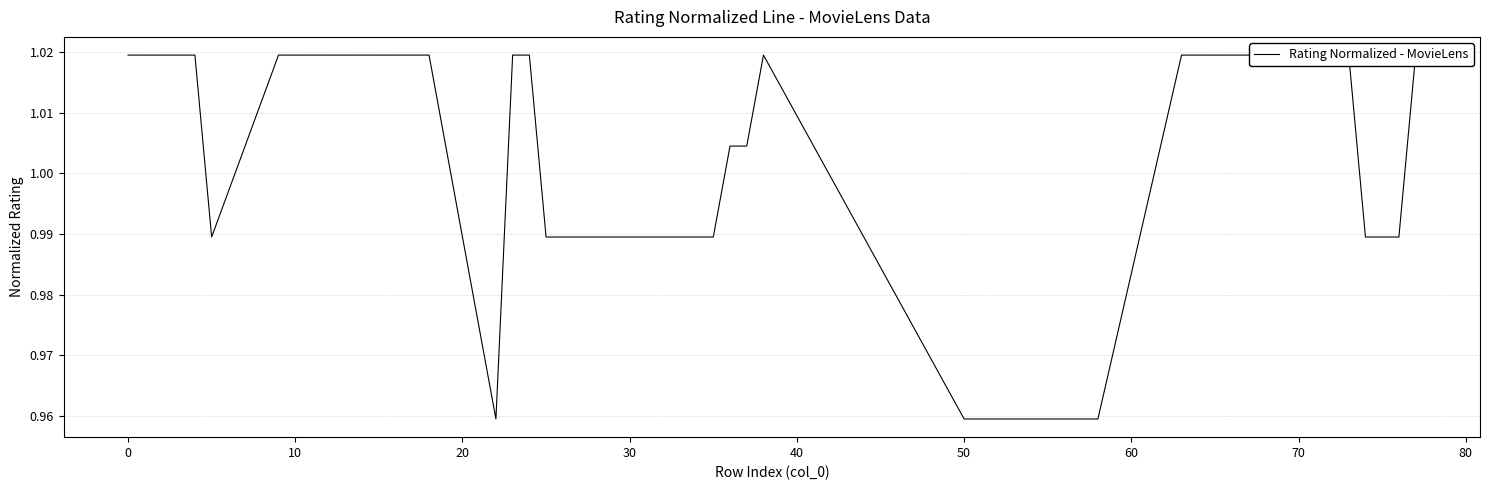

What is the sum of all values?

40.0